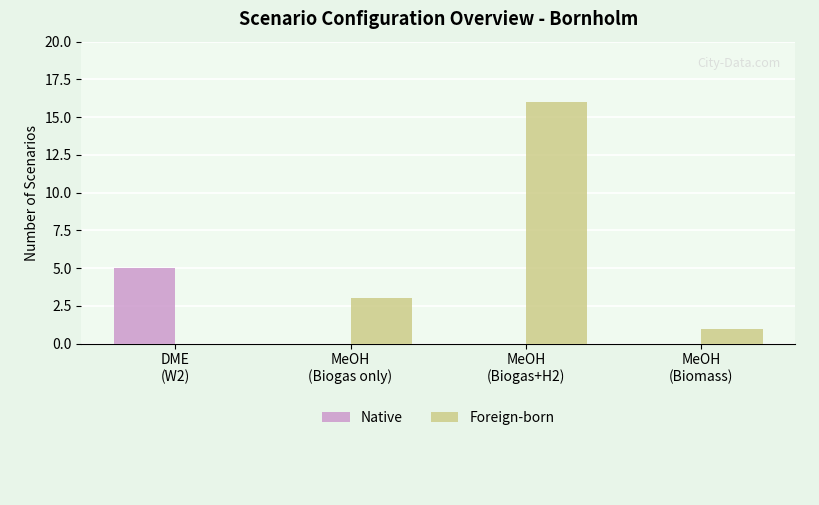

What is the average value of the Native series?

1